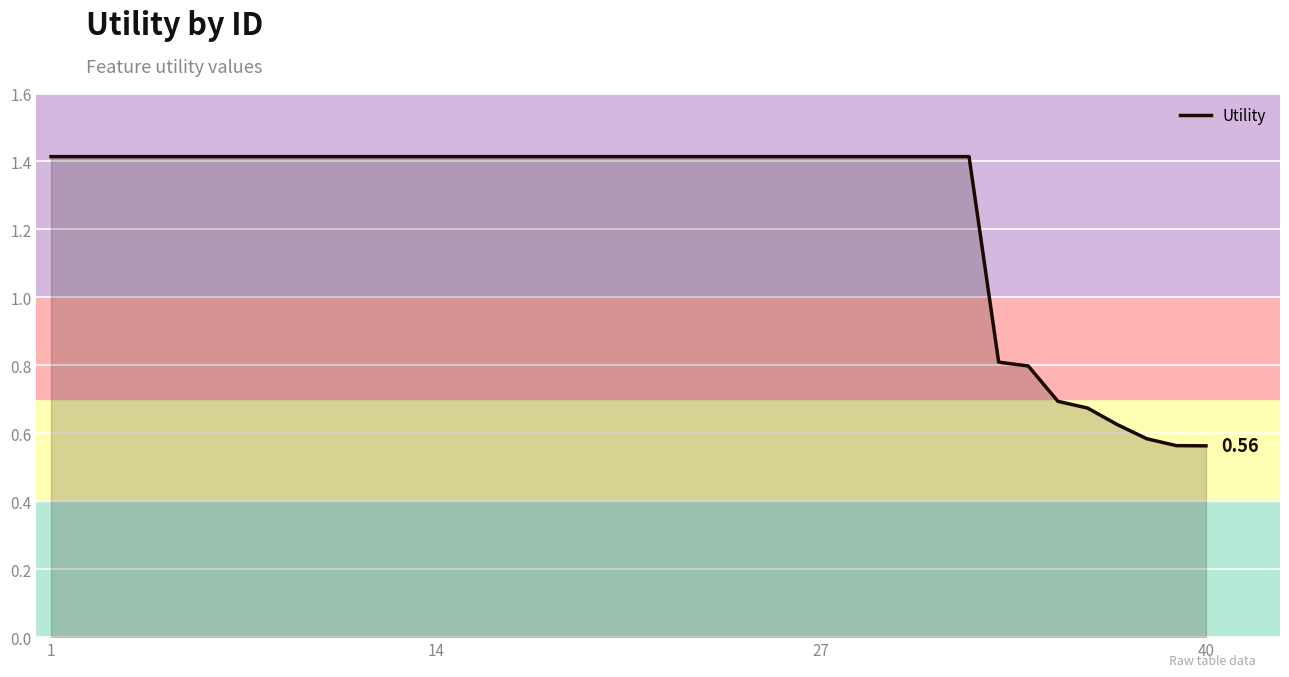

What is the difference between the maximum and minimum values?

0.9